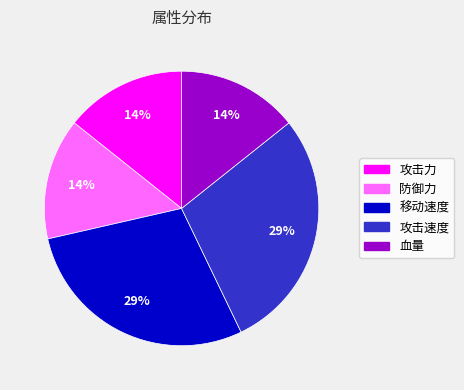

True or false: 攻击速度 accounts for 29% of the total.

True